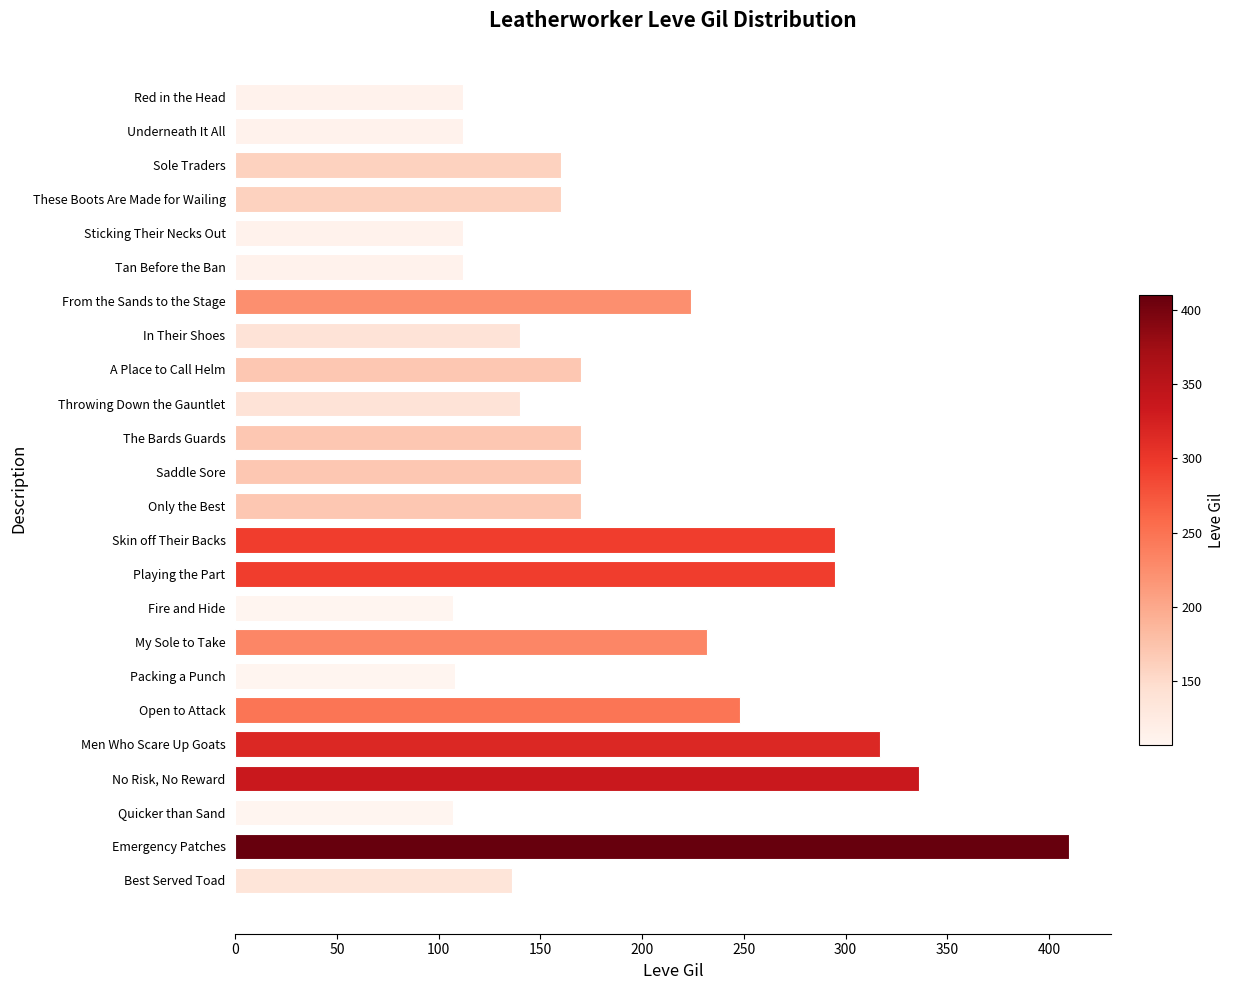

Are the bars grouped side by side (vs. stacked)?

No